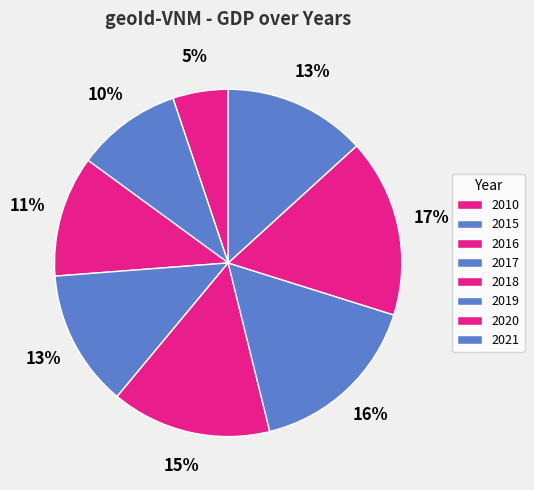

Which category has the biggest portion of the pie?

2020